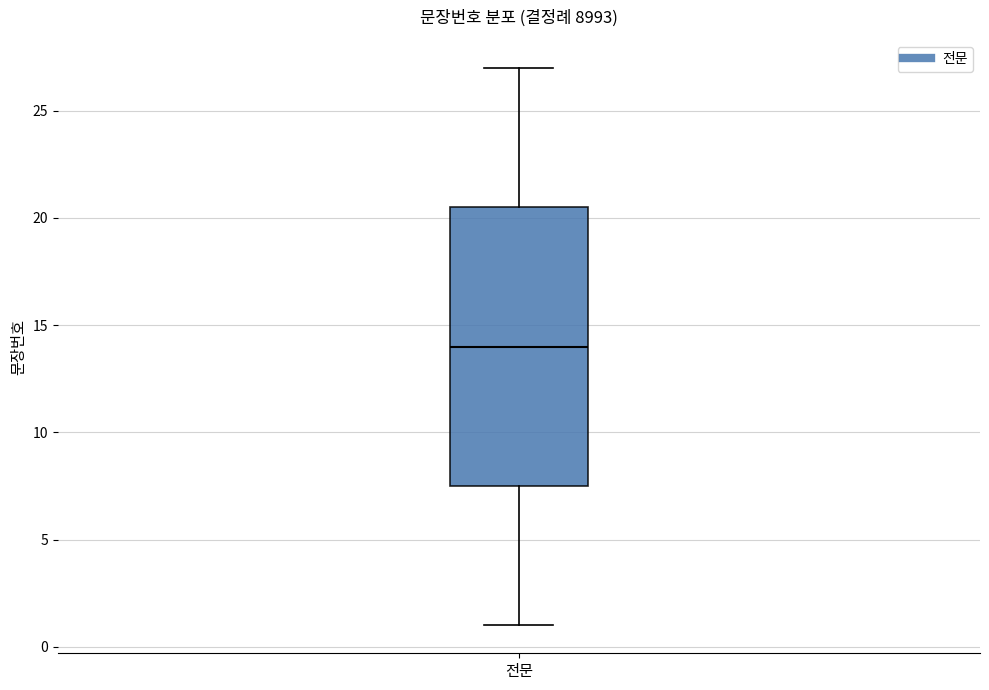

Where does the upper whisker of the box for 전문 end on the y-axis? The values are not printed on the chart, so give them approximately, as read against the axis.

27.0